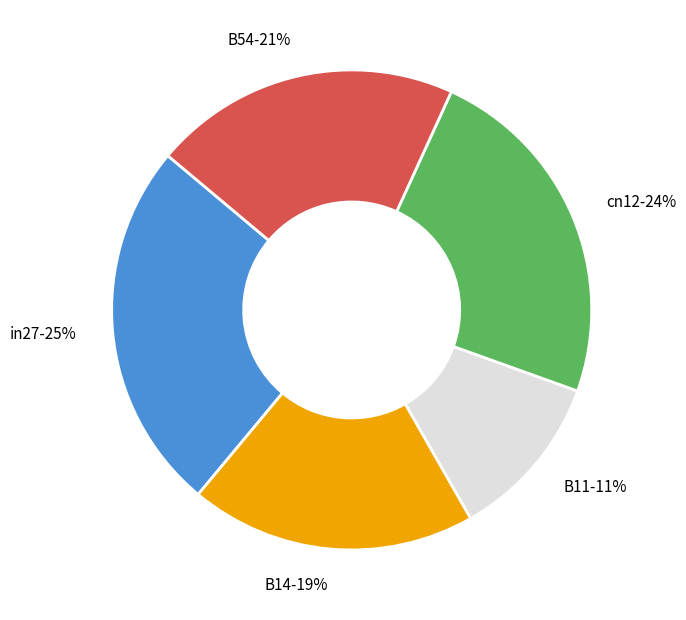

Rank the categories by value from lowest to highest.

B11, B14, B54, cn12, in27